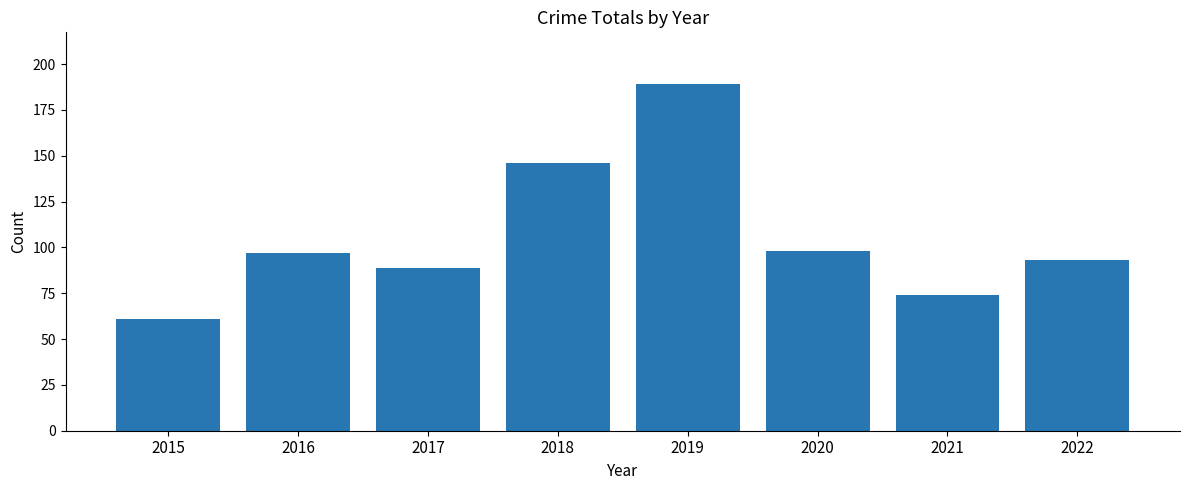

What is the maximum value shown in the chart?

189